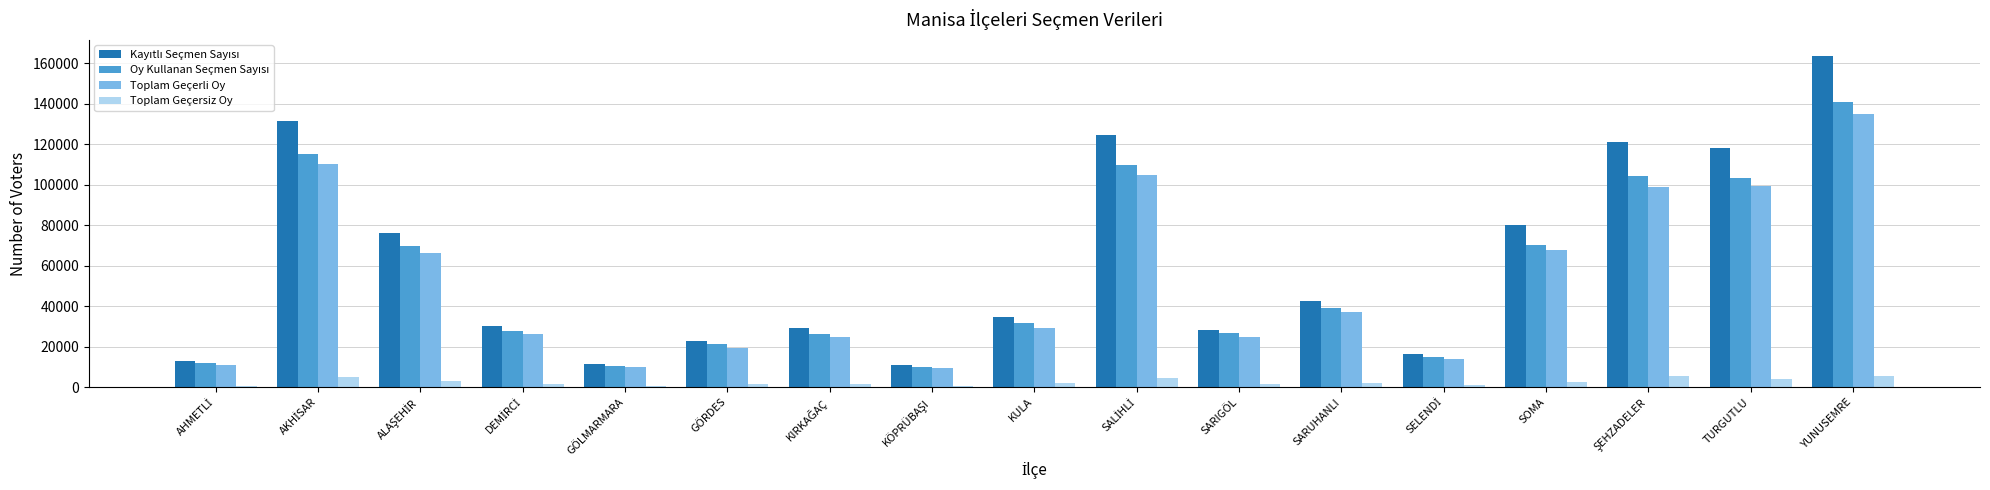

What is the maximum value for Toplam Geçersiz Oy?

5636